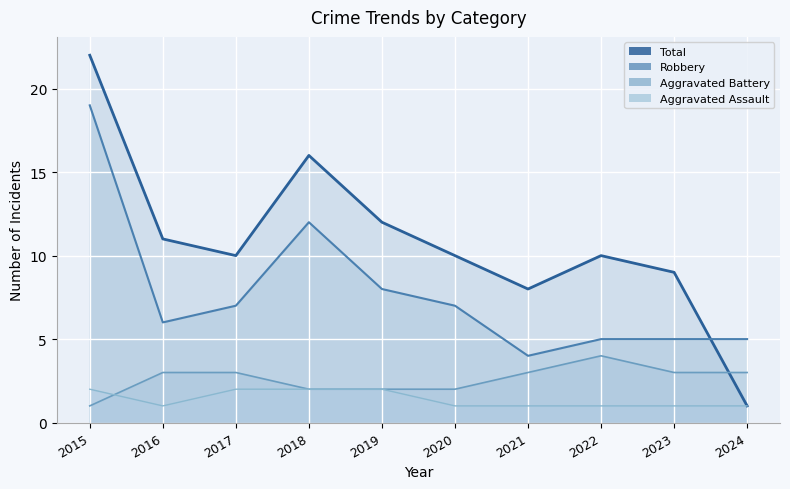

Where is the first local maximum for Robbery?

2018